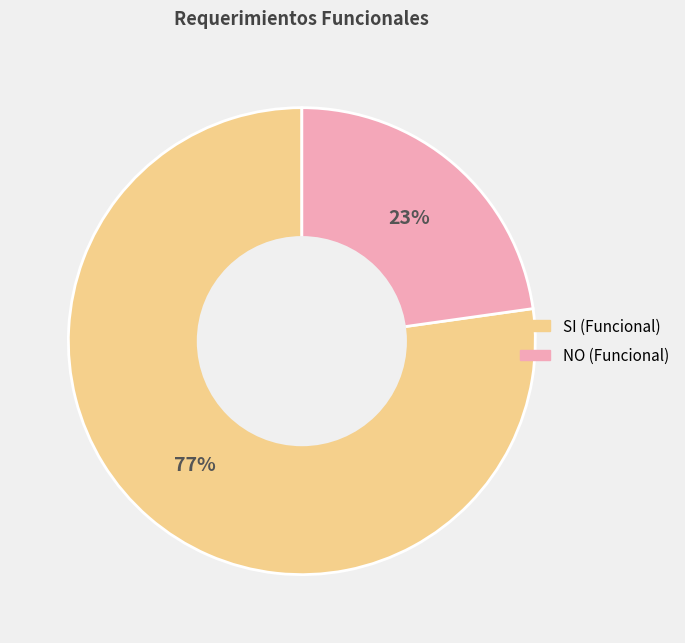

What percentage is the NO slice, to the nearest percent?

23%